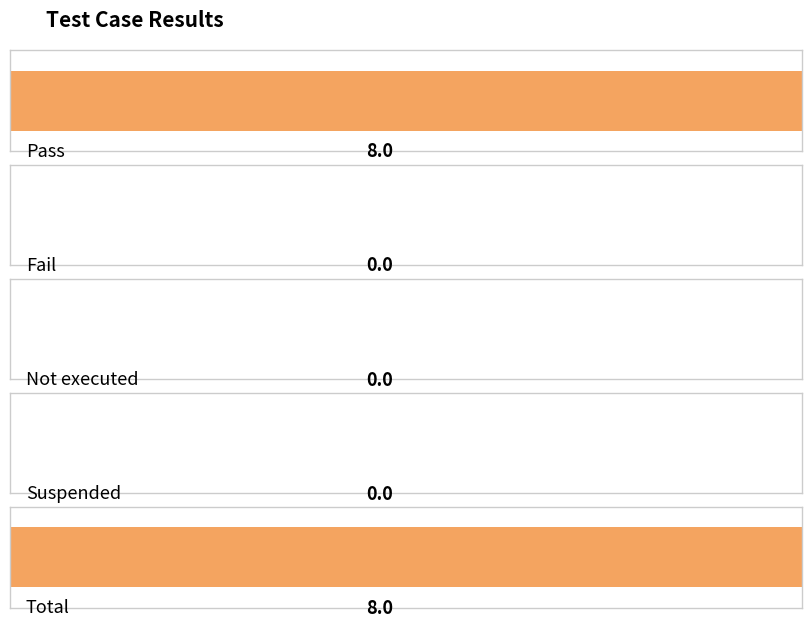

The value at Not executed is 3. True or false?

False